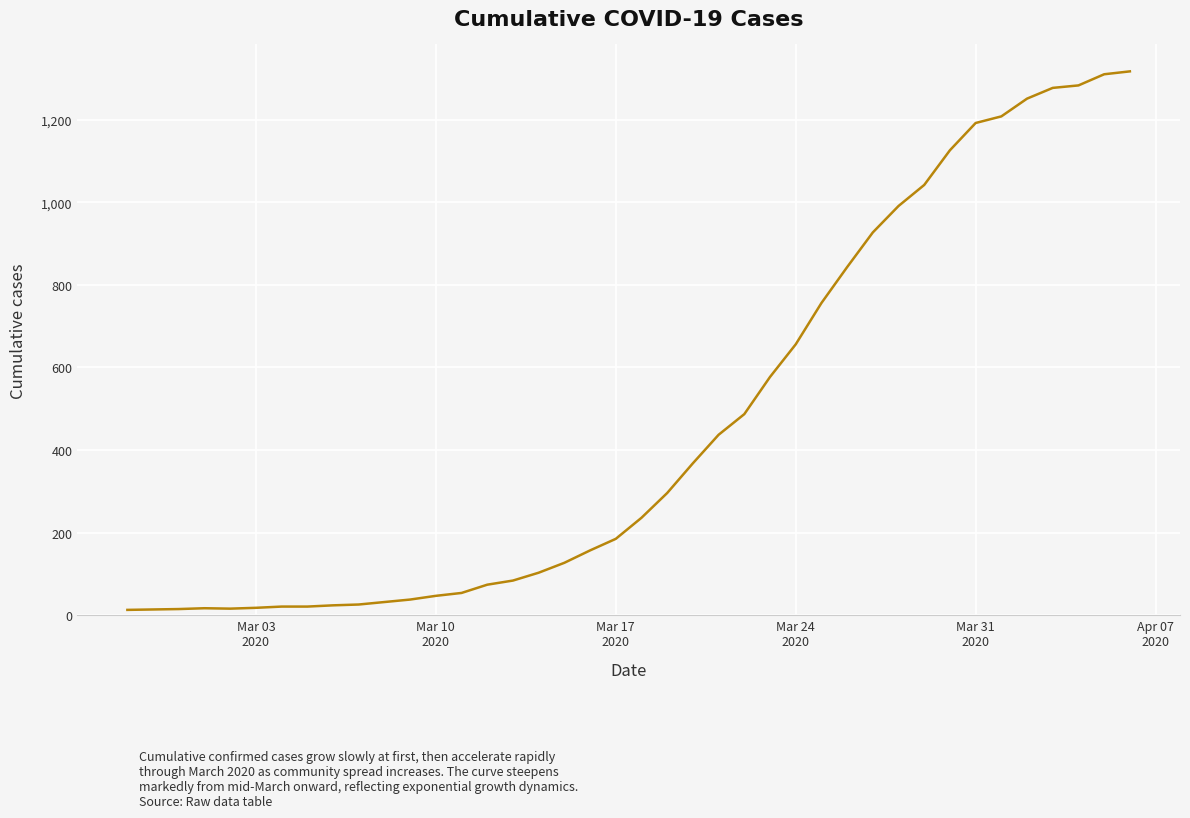

What is the maximum value shown in the chart?

1317